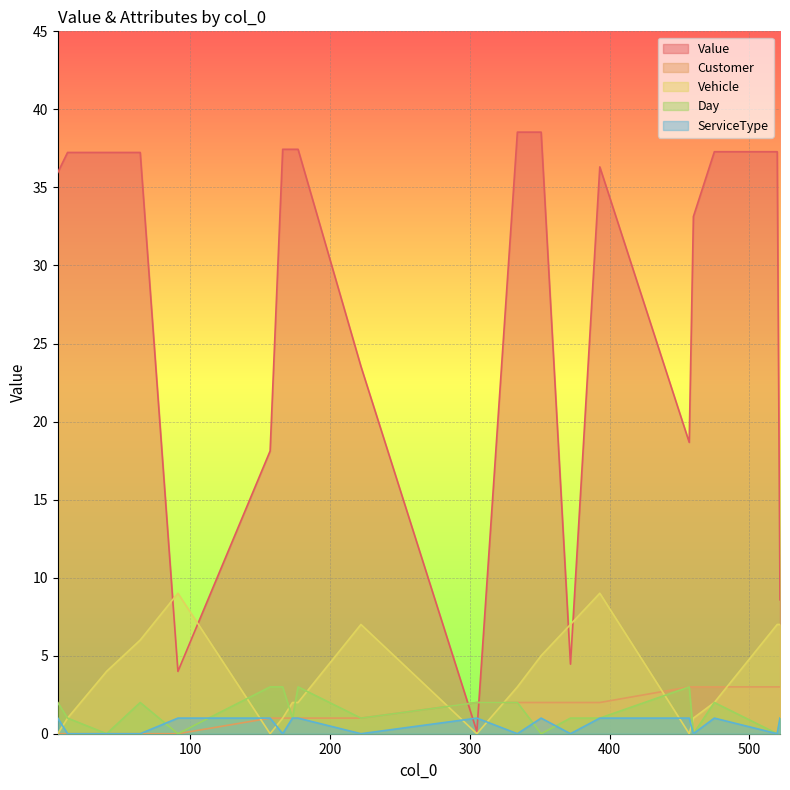

Which series has the widest spread of values?

Value